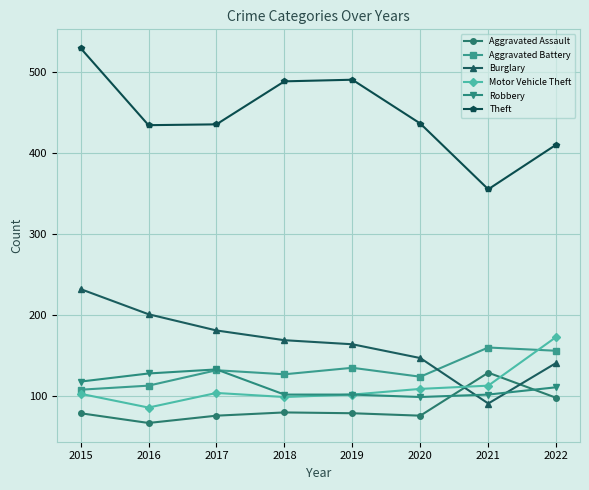

True or false: Aggravated Battery and Motor Vehicle Theft cross at least once.

True